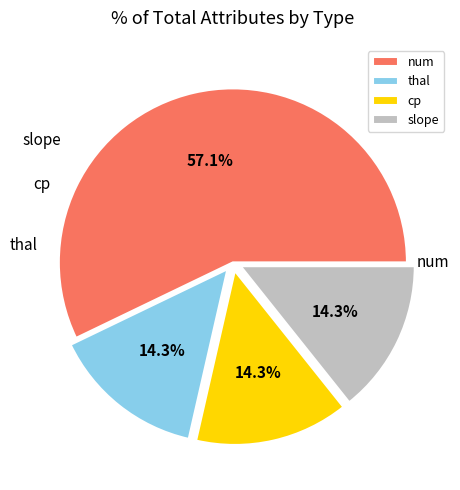

How many segments does this pie chart have?

4